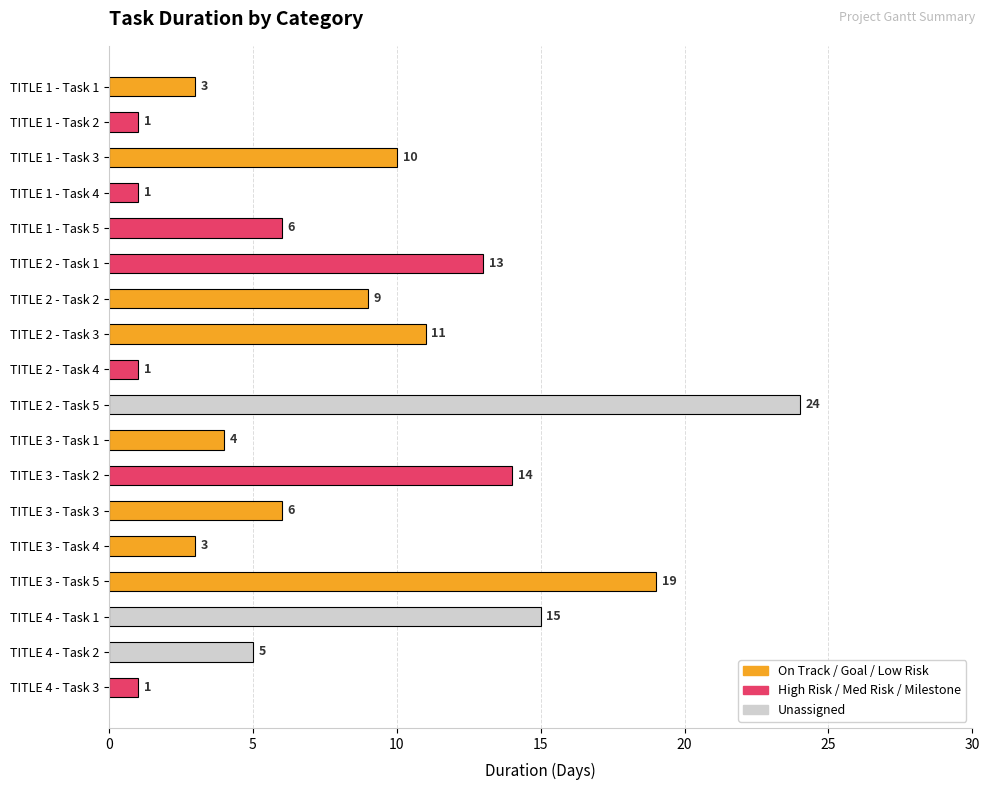

The value at TITLE 1 - Task 4 is 0. True or false?

False